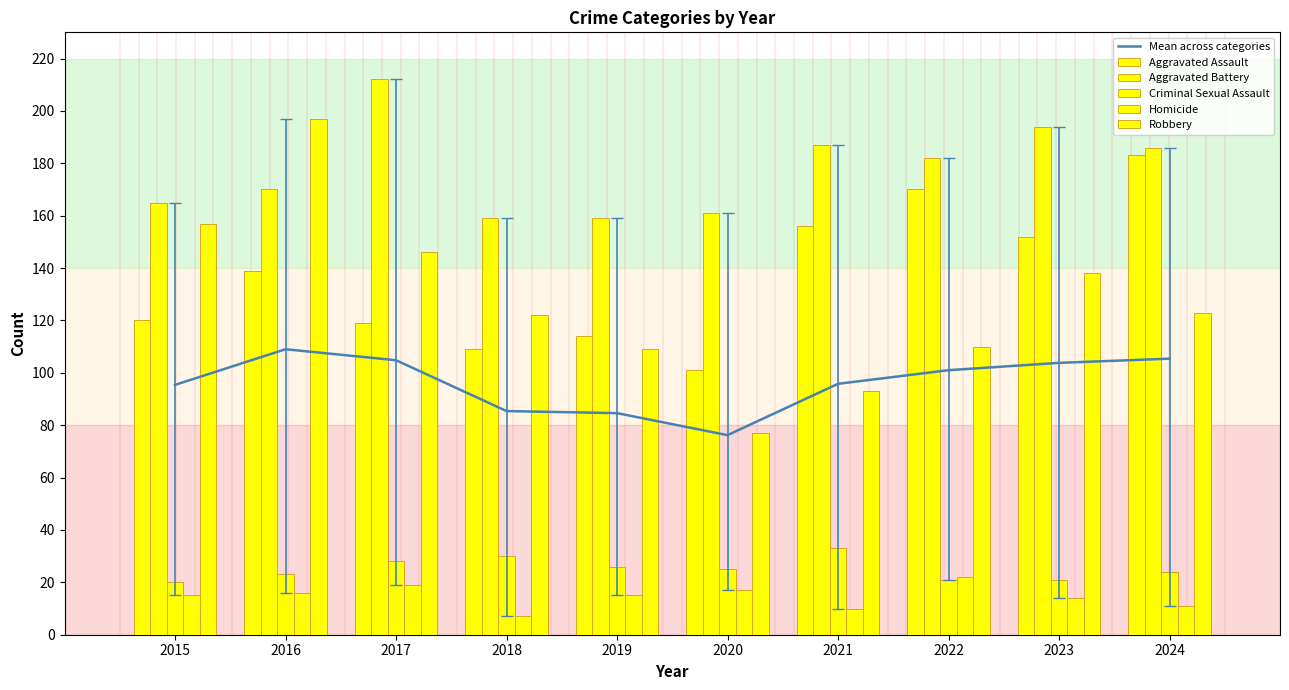

Reading left to right, transcribe all the data shown in this chart.

Mean across categories: 2015=95.4	2016=109.0	2017=104.8	2018=85.4	2019=84.6	2020=76.2	2021=95.8	2022=101.0	2023=103.8	2024=105.4
Aggravated Assault: 2015=120.0	2016=139.0	2017=119.0	2018=109.0	2019=114.0	2020=101.0	2021=156.0	2022=170.0	2023=152.0	2024=183.0
Aggravated Battery: 2015=165.0	2016=170.0	2017=212.0	2018=159.0	2019=159.0	2020=161.0	2021=187.0	2022=182.0	2023=194.0	2024=186.0
Criminal Sexual Assault: 2015=20.0	2016=23.0	2017=28.0	2018=30.0	2019=26.0	2020=25.0	2021=33.0	2022=21.0	2023=21.0	2024=24.0
Homicide: 2015=15.0	2016=16.0	2017=19.0	2018=7.0	2019=15.0	2020=17.0	2021=10.0	2022=22.0	2023=14.0	2024=11.0
Robbery: 2015=157.0	2016=197.0	2017=146.0	2018=122.0	2019=109.0	2020=77.0	2021=93.0	2022=110.0	2023=138.0	2024=123.0